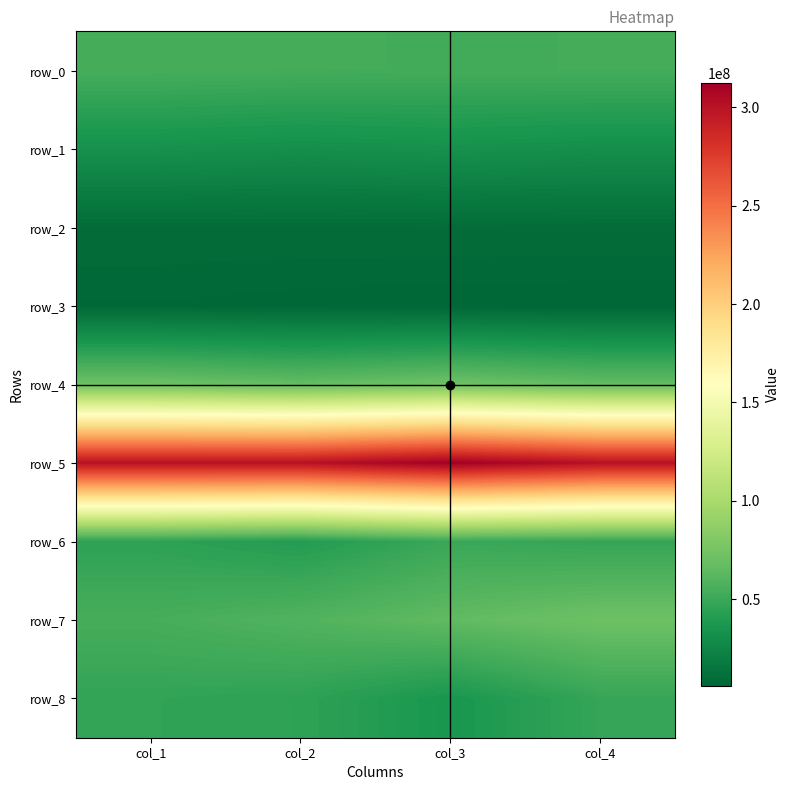

The row_7 series shows 54754033.2 at col_1. True or false?

True